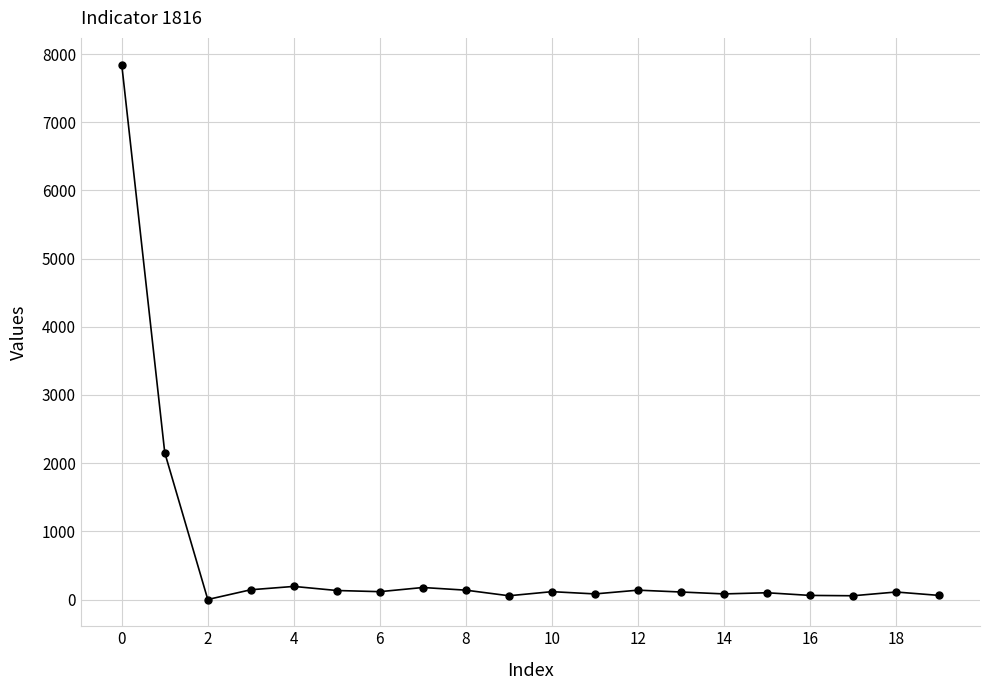

What is the difference between the second highest and second lowest values?

2098